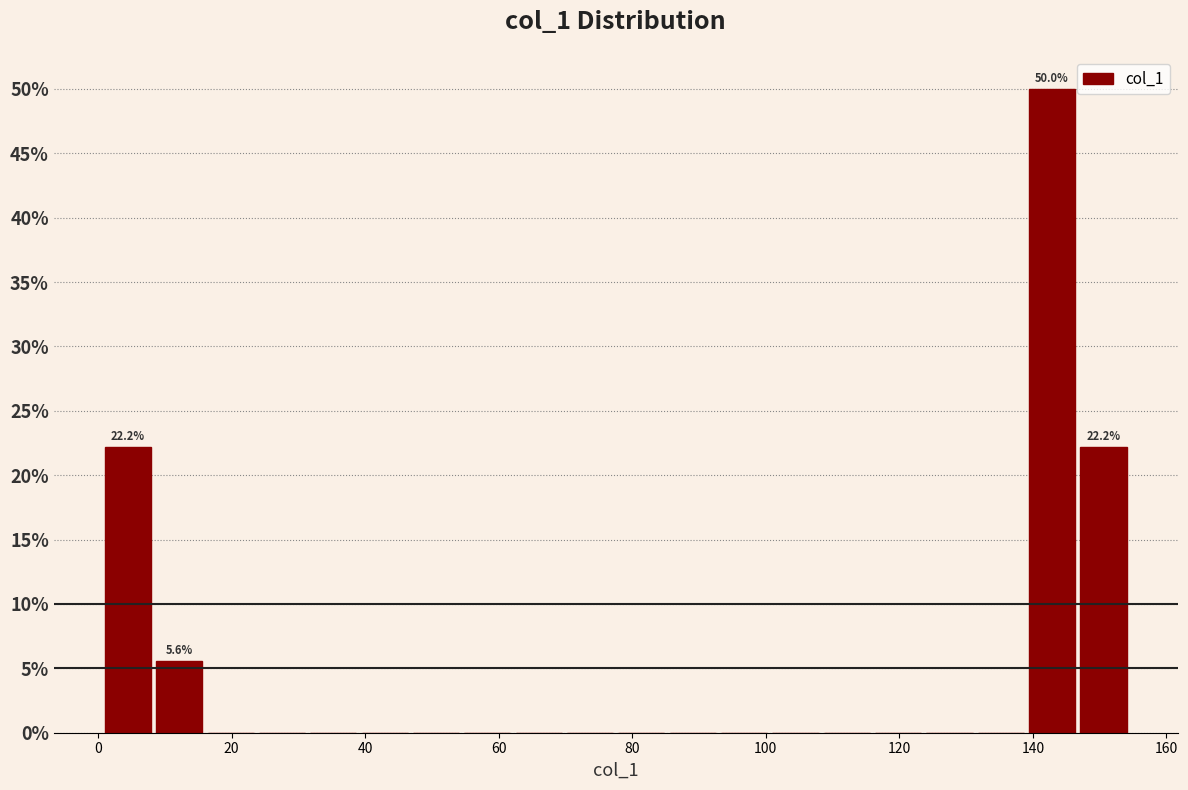

Read against the x-axis, roughly where is the centre of the tallest bar?

142